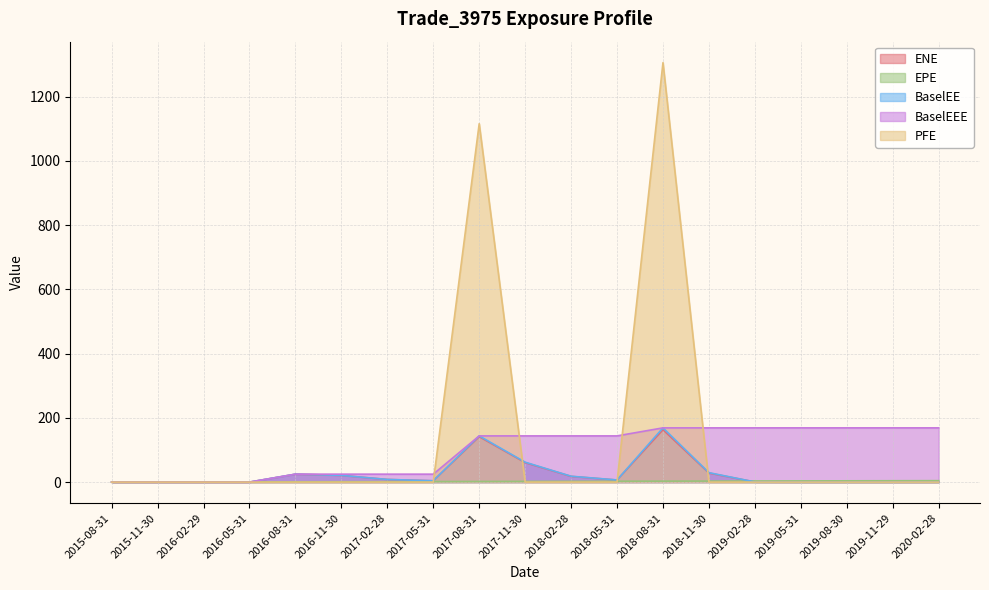

Which category has the highest value in the PFE series?

2018-08-31